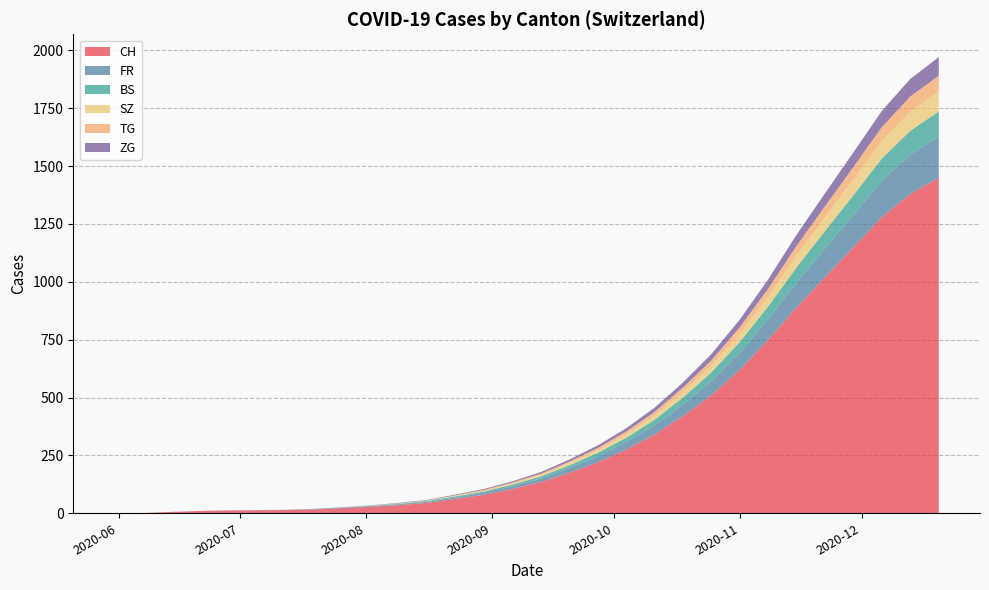

Reading right to left, extract all data points from this chart.

CH: 1450	1380	1280	1150	1020	890	750	620	510	420	340	275	220	175	135	105	80	62	45	35	28	22	16	14	13	12	10	6	1	0
FR: 178	170	158	140	125	108	90	75	62	50	40	32	26	20	15	12	9	7	5	4	3	2	2	1	1	1	0	0	0	0
BS: 108	103	95	85	75	65	54	45	37	30	24	19	15	12	9	7	5	4	3	2	1	1	0	0	0	0	0	0	0	0
SZ: 87	83	76	68	60	52	43	36	29	24	19	15	12	9	7	5	4	3	2	1	1	0	0	0	0	0	0	0	0	0
TG: 68	65	60	54	47	41	34	28	23	19	15	12	9	7	5	4	3	2	1	1	0	0	0	0	0	0	0	0	0	0
ZG: 80	76	70	63	56	48	40	33	27	22	18	14	11	9	7	5	4	3	2	2	1	1	1	0	0	0	0	0	0	0